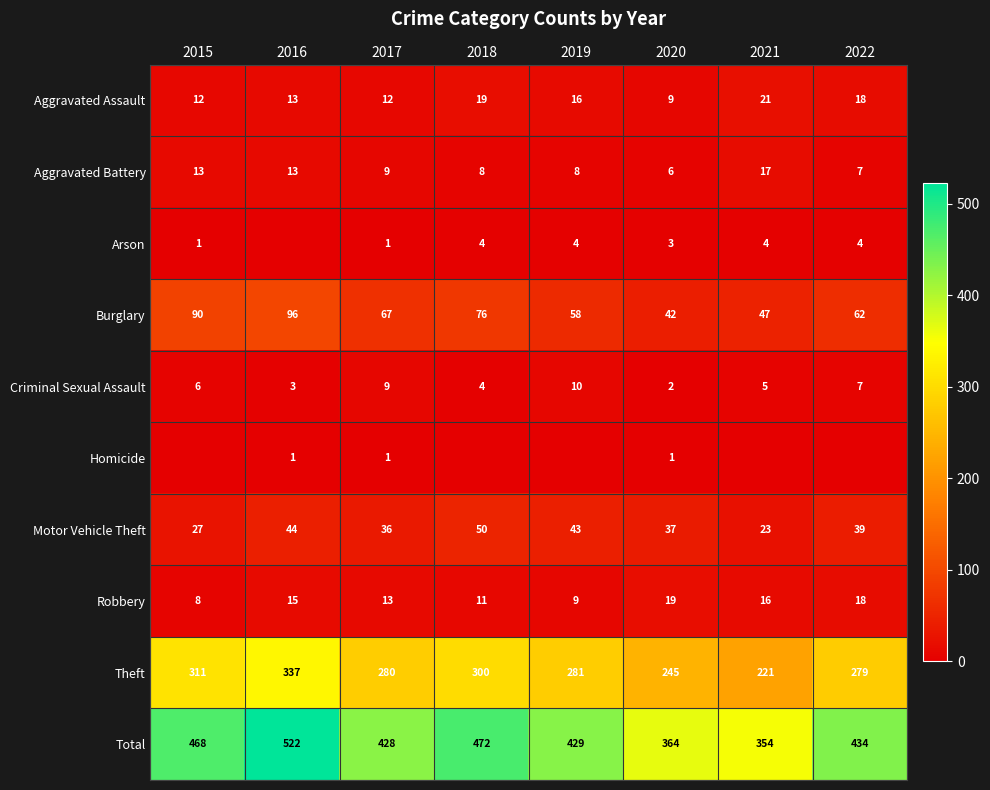

How many values in the Burglary series are below 67?

4